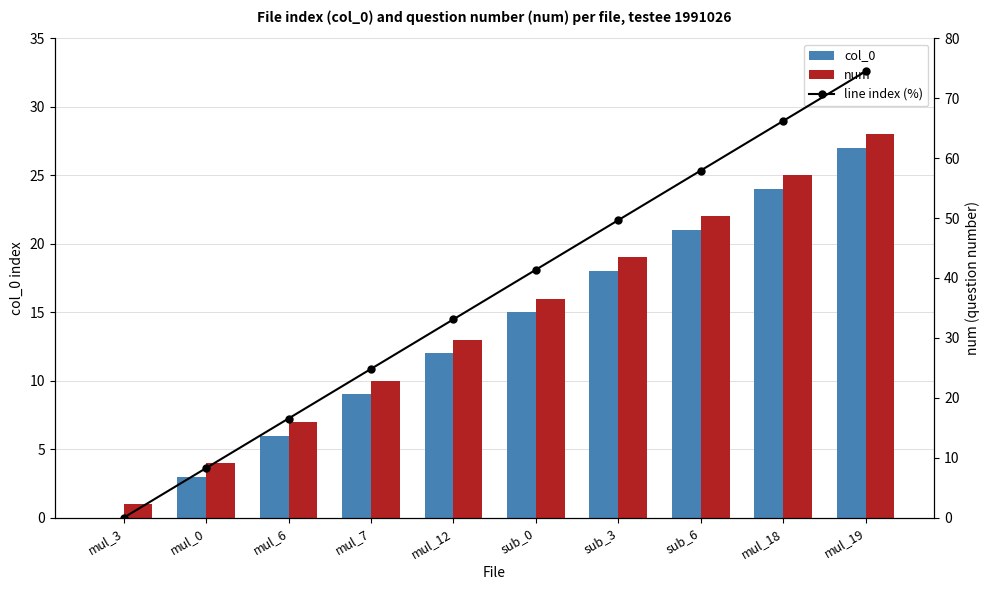

Are the bars grouped side by side (vs. stacked)?

Yes